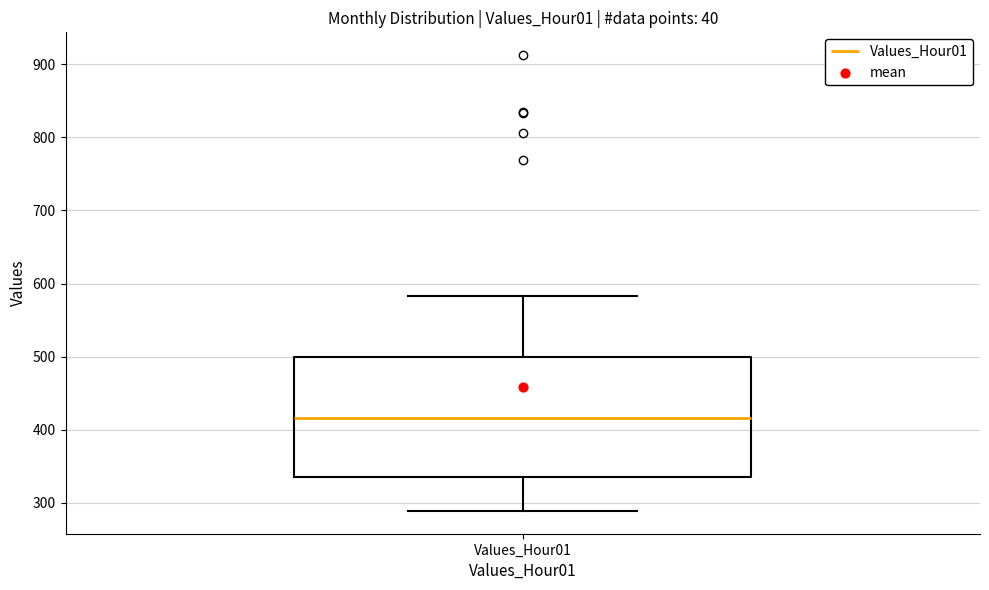

Transcribe this box plot: give where the median line is, the range the box spans, and where the two whiskers end, as read against the y-axis. The values are not printed on the chart, so give them approximately, as read against the axis.

median 420, box 330 to 500, whiskers 290 to 580